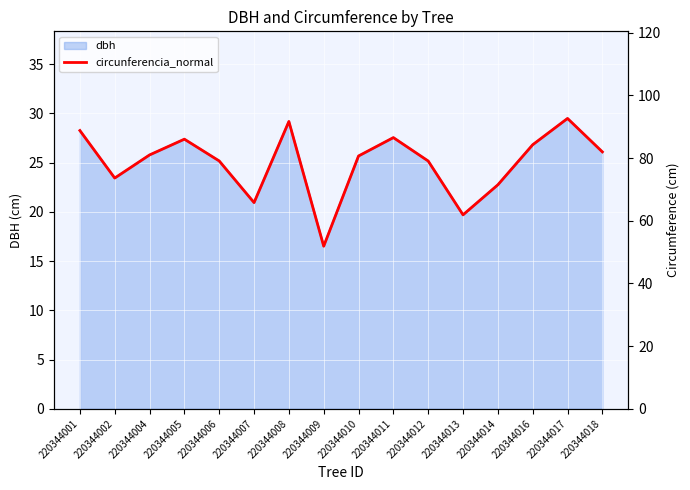

At which label does the data first exceed 80?

220344001